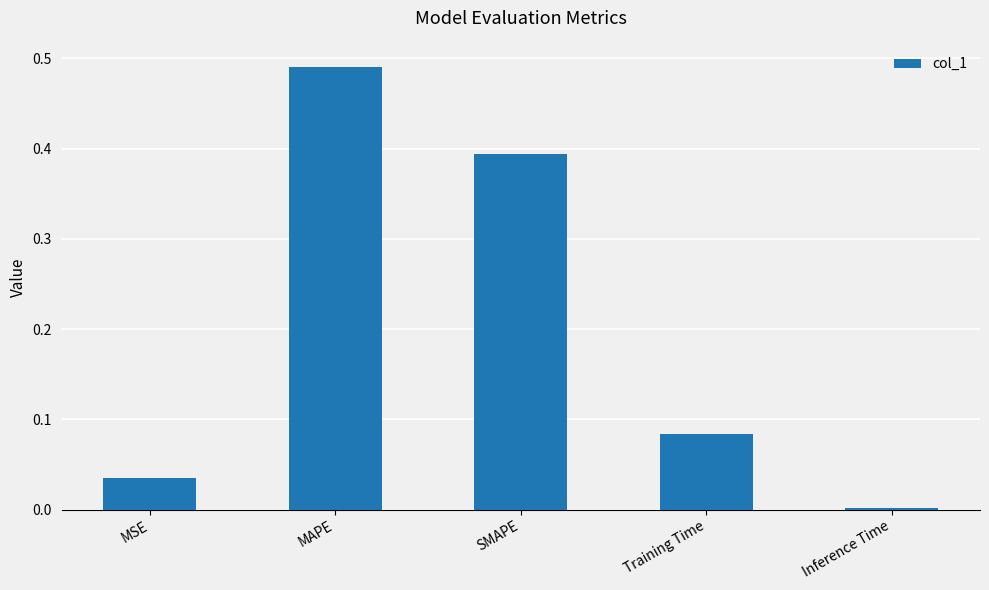

At which label is the value closest to 0?

Inference Time